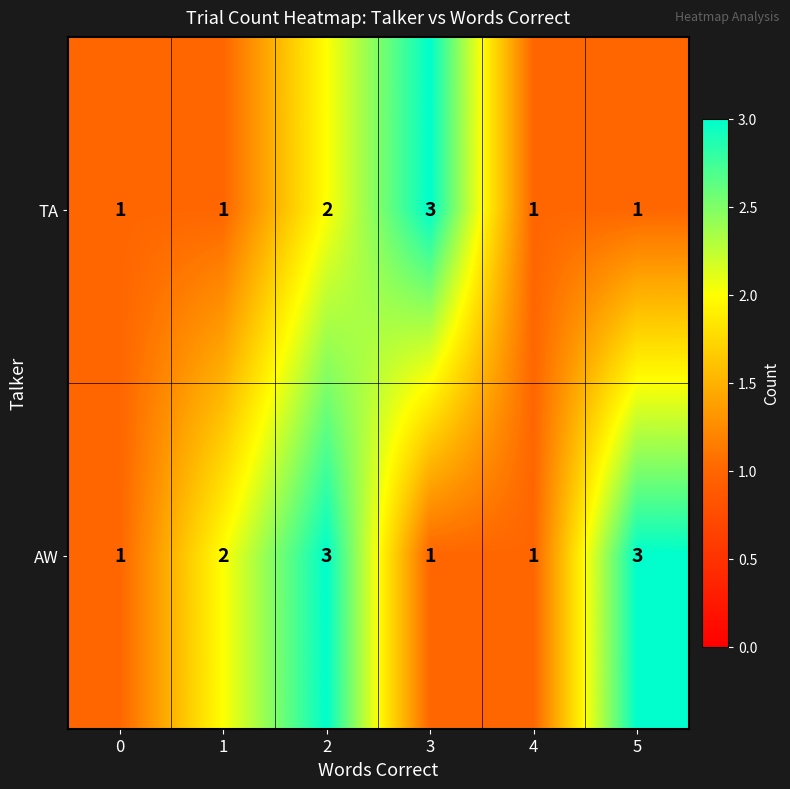

Between 0 and 1, which series saw the biggest shift?

AW